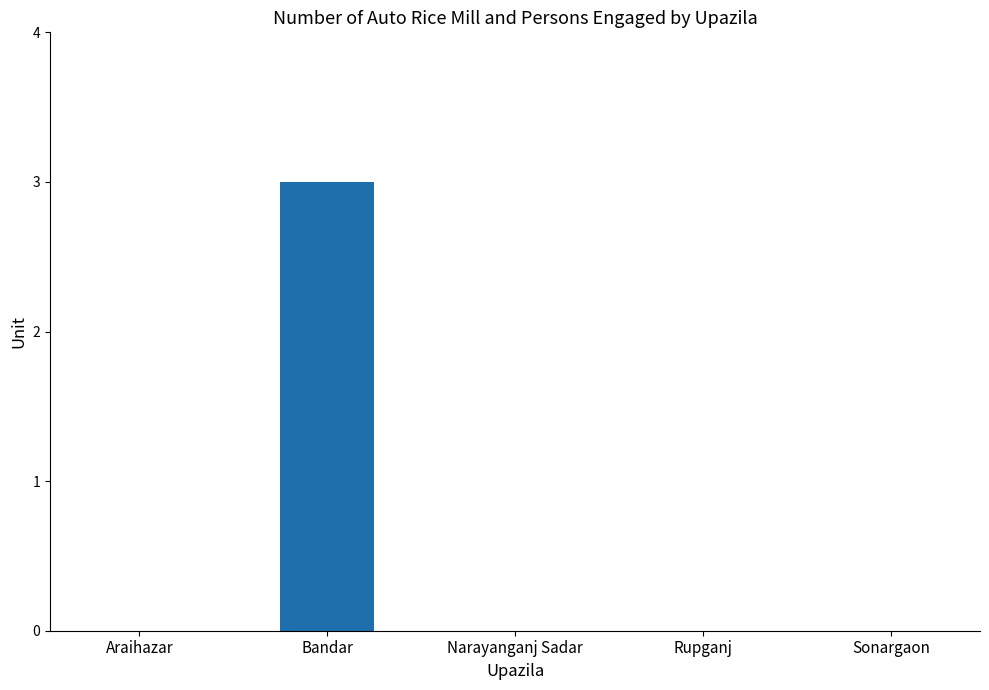

What is the approximate value at Bandar?

3